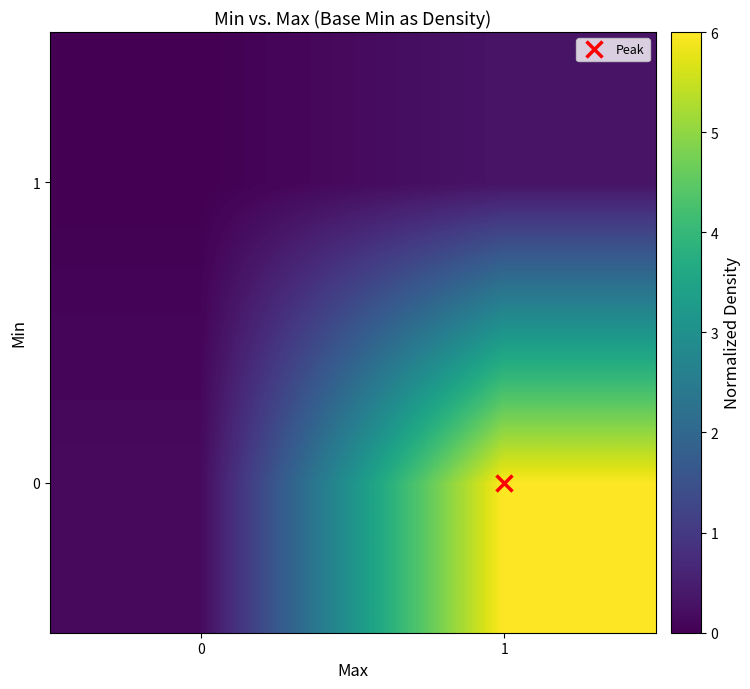

What is the spread (max minus min) of values at 0?

0.2